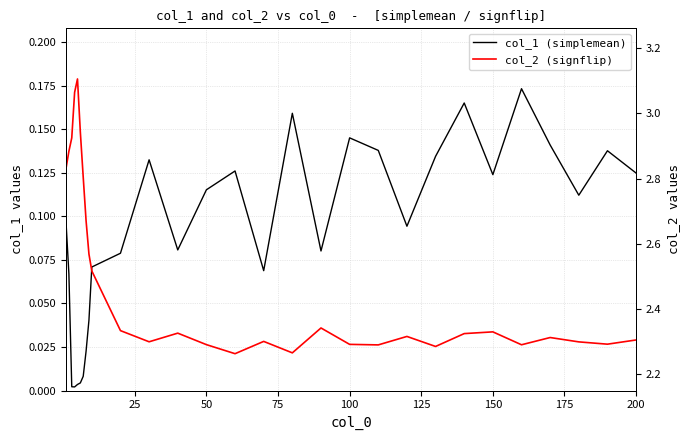

Is the value of col_1 (simplemean) at 18 greater than the value of col_2 (signflip) at 0?

No